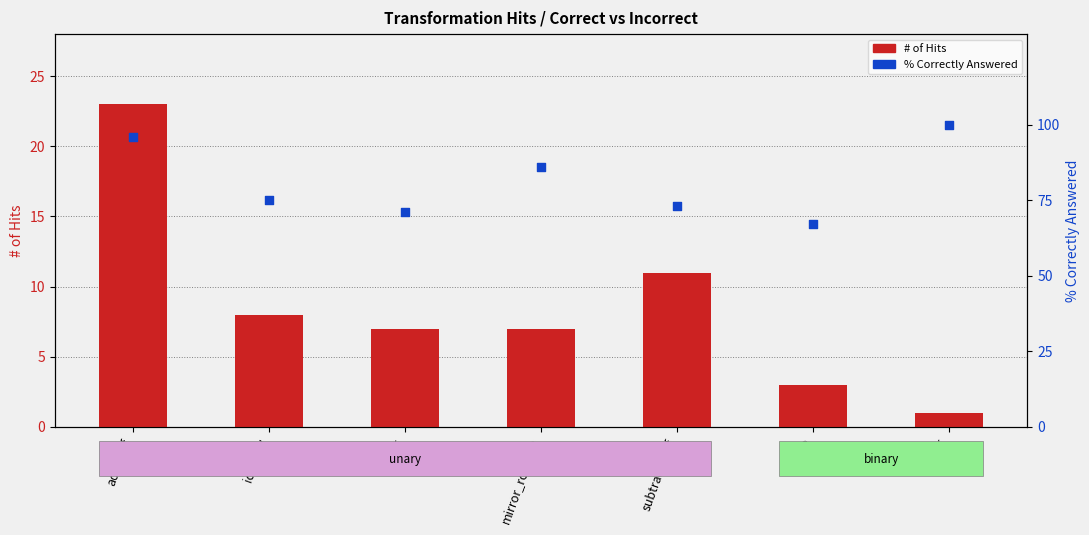

What are all the series names shown in the legend?

# of Hits, % Correctly Answered